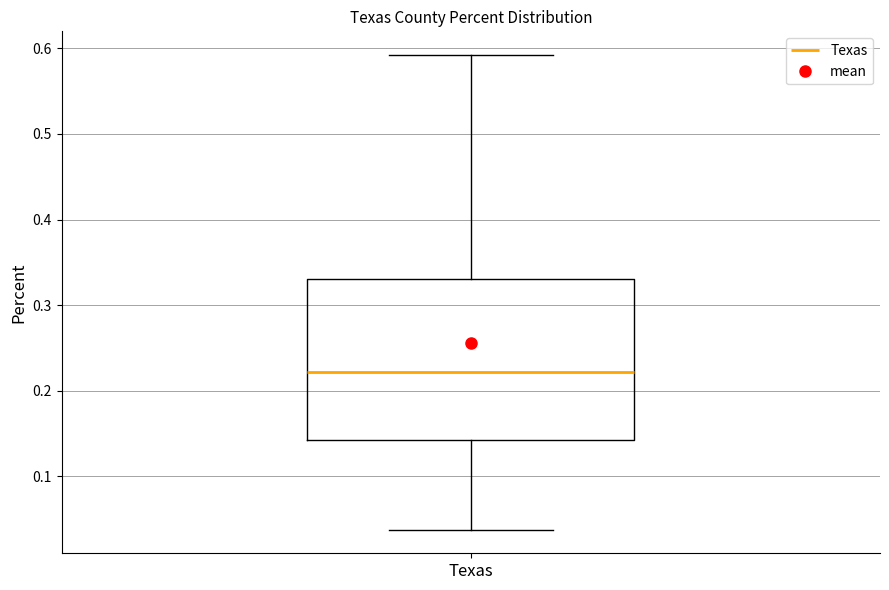

Where does the upper whisker of the box for Texas end on the y-axis? The values are not printed on the chart, so give them approximately, as read against the axis.

0.59